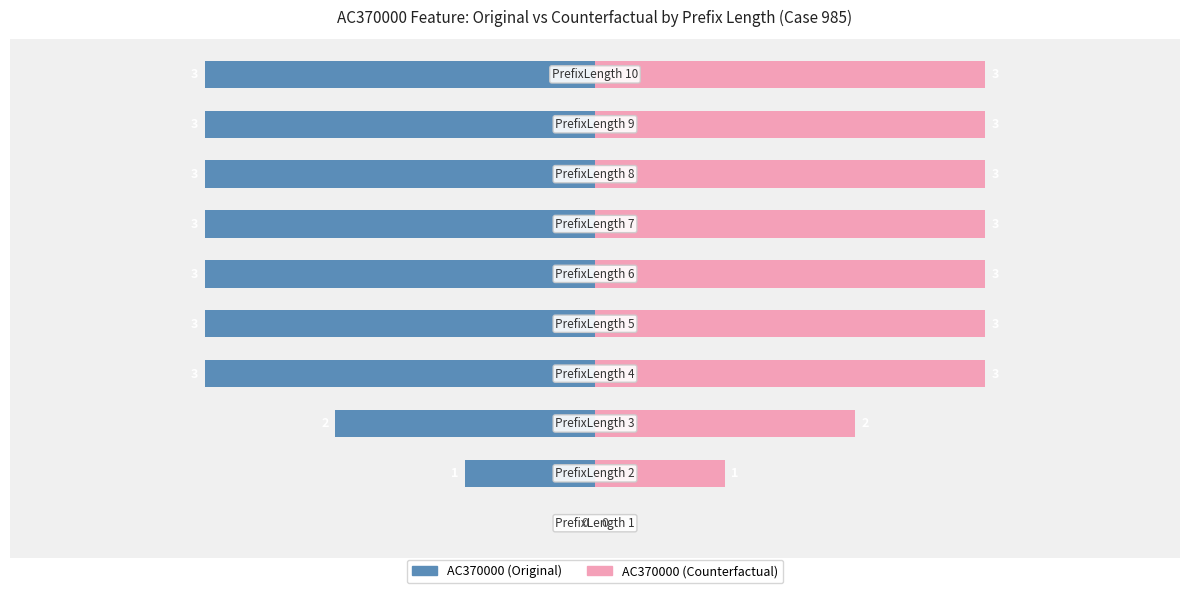

Which series changed the most between 0 and 6?

AC370000 (Original)